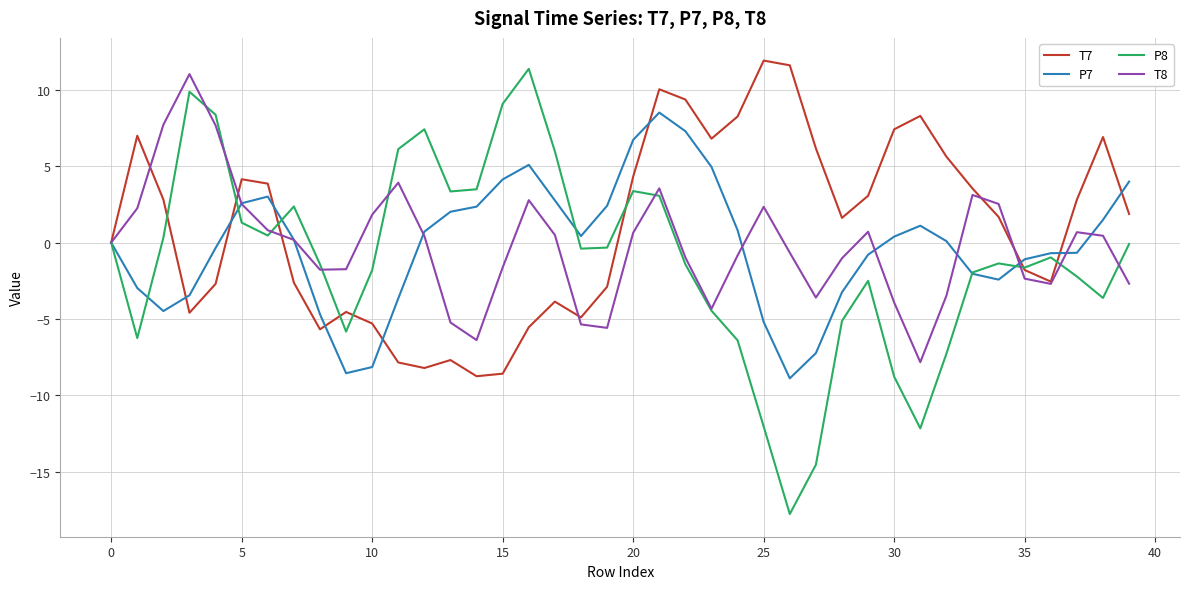

List the series in order of their peak value, highest first.

T7, P8, T8, P7